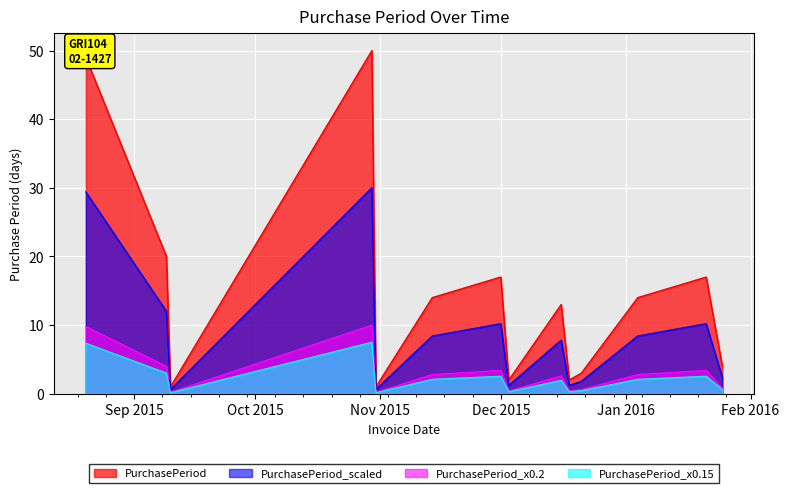

At which category does the chart reach its minimum across all series?

2015-09-10